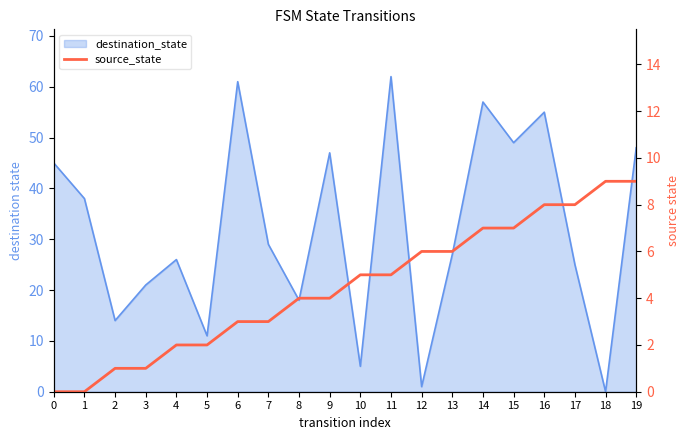

How many positive values are there?

18